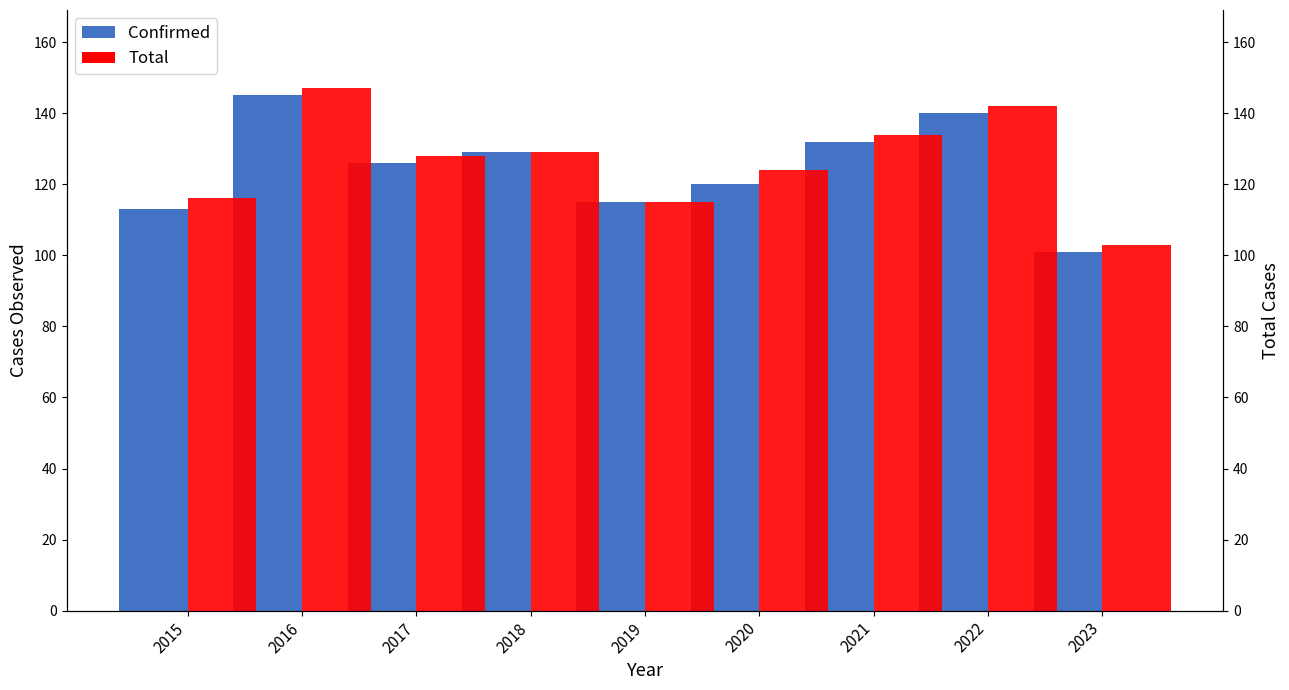

What is the difference between the second highest and minimum values in the Confirmed series?

39